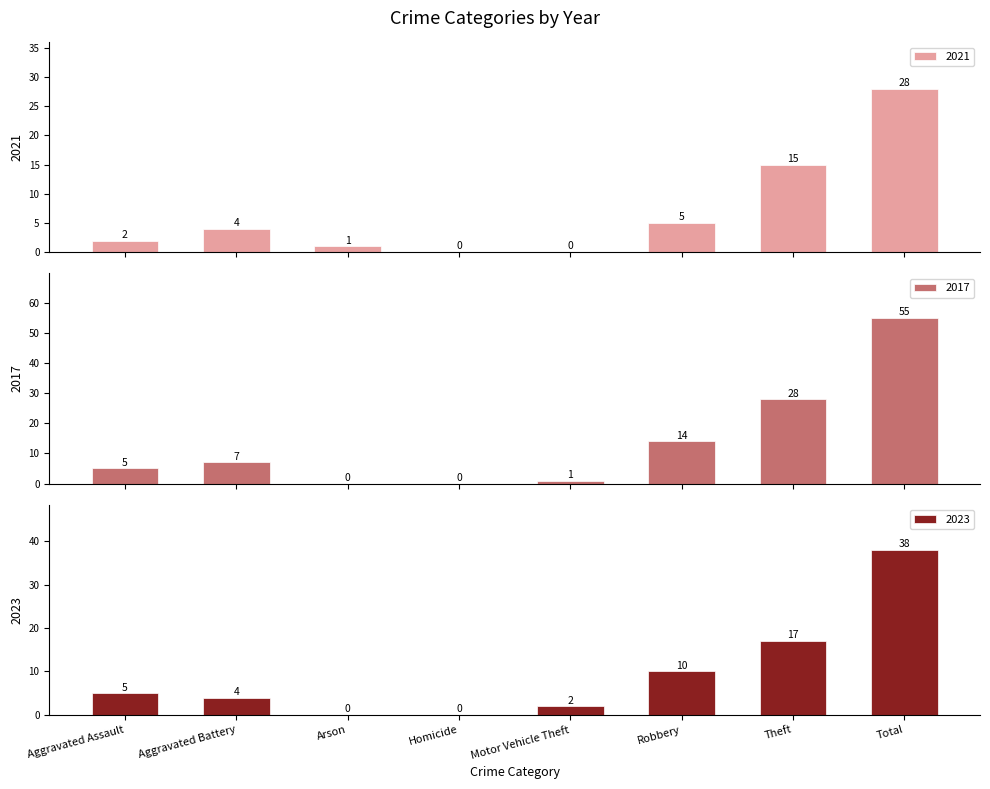

The 2017 series shows 55 at Total. True or false?

True